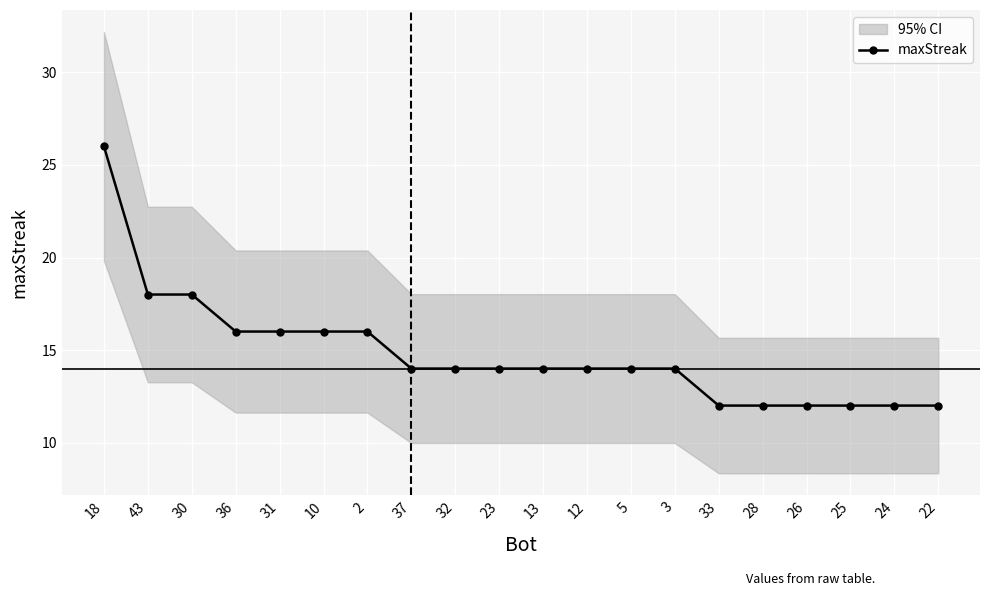

What is the label of the 10th point from the right?

13